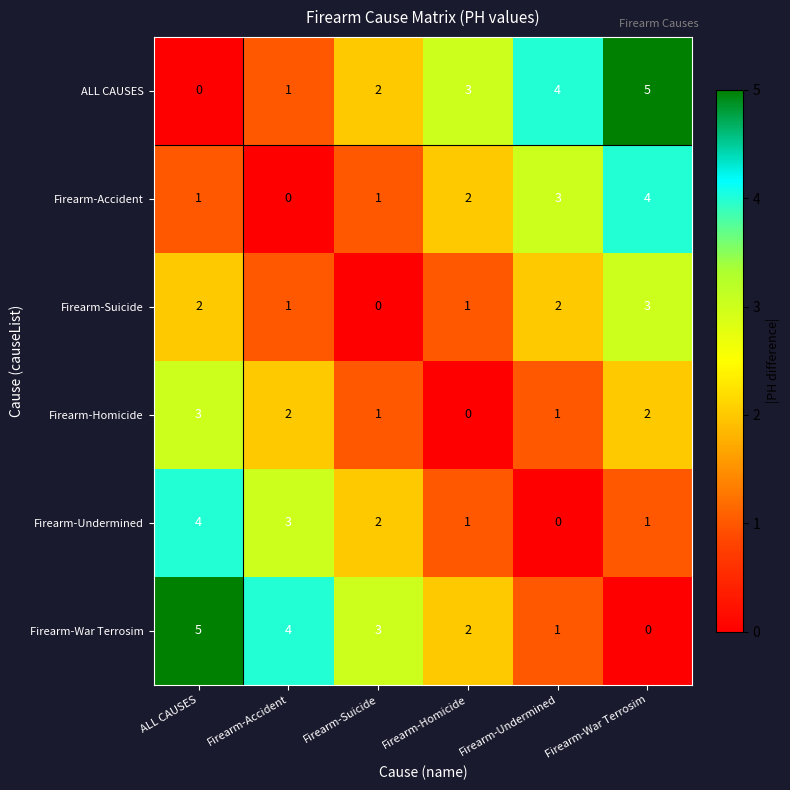

Rank the categories by Firearm-War Terrosim value from highest to lowest.

ALL CAUSES, Firearm-Accident, Firearm-Suicide, Firearm-Homicide, Firearm-Undermined, Firearm-War Terrosim